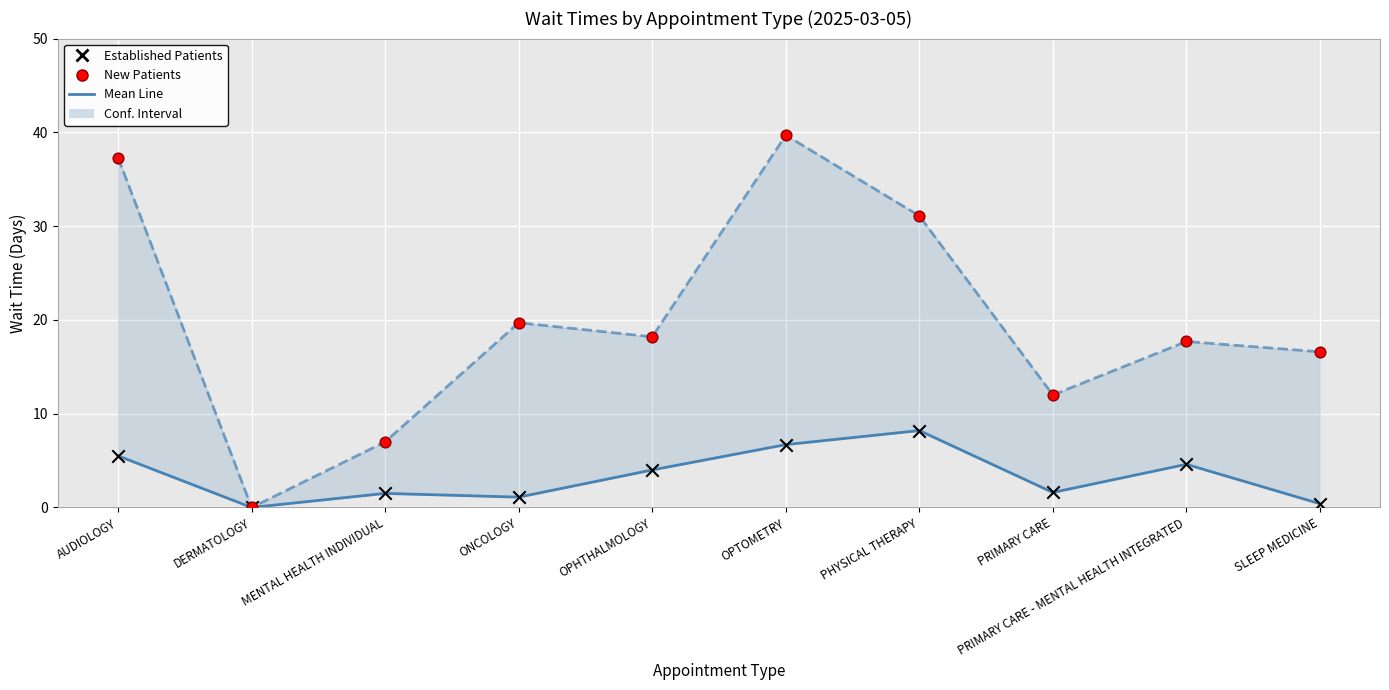

Which series has the widest spread of Y values?

New Patients